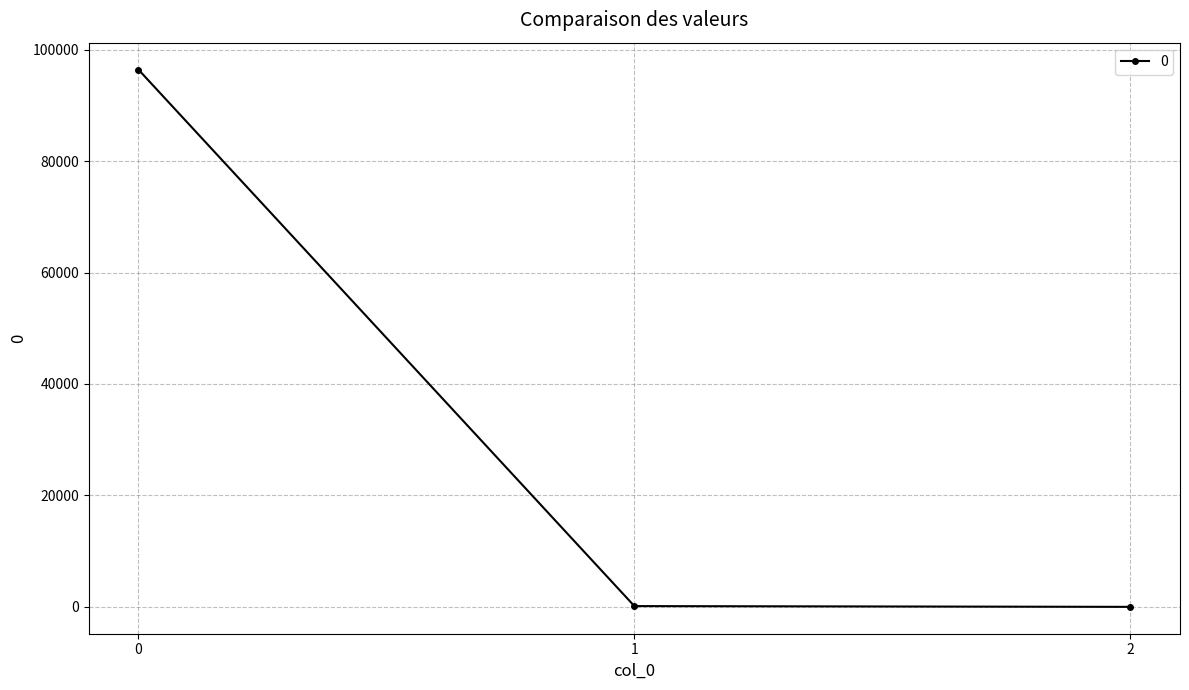

True or false: the data shows 126148.9 at 0.

False